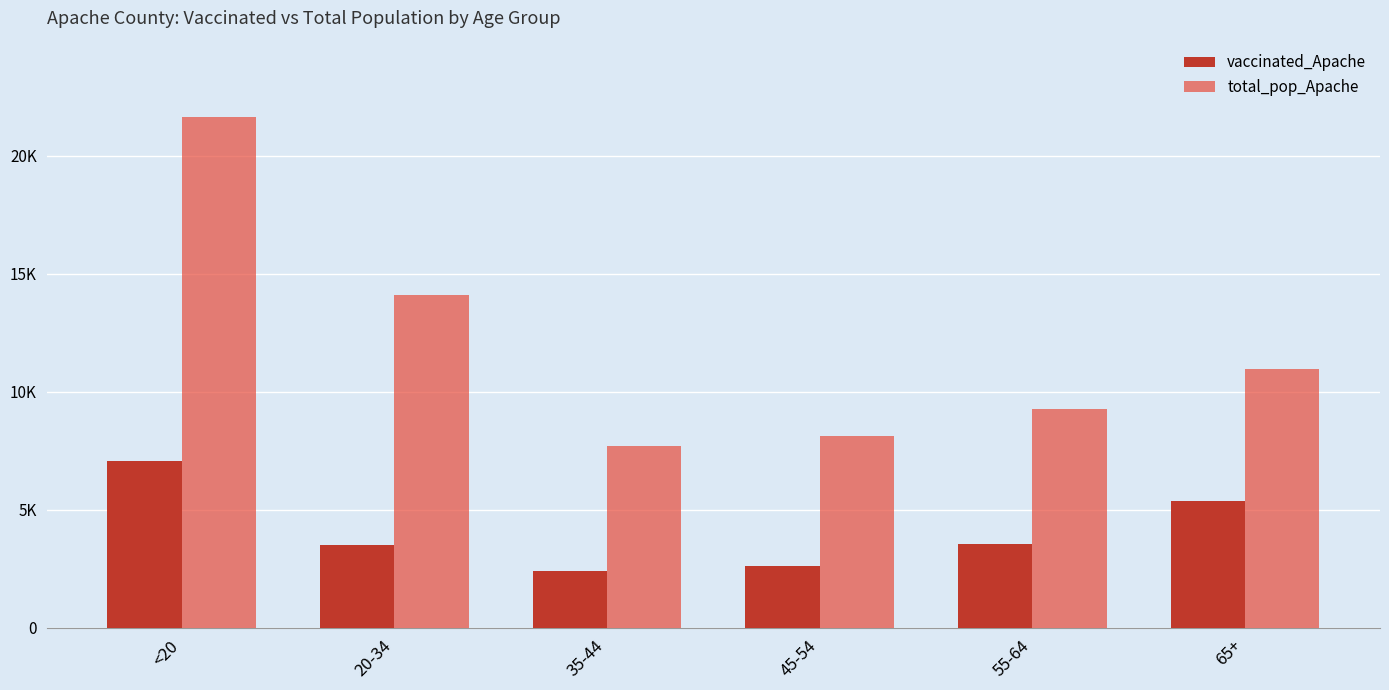

At which label is total_pop_Apache closest to 14678?

20-34